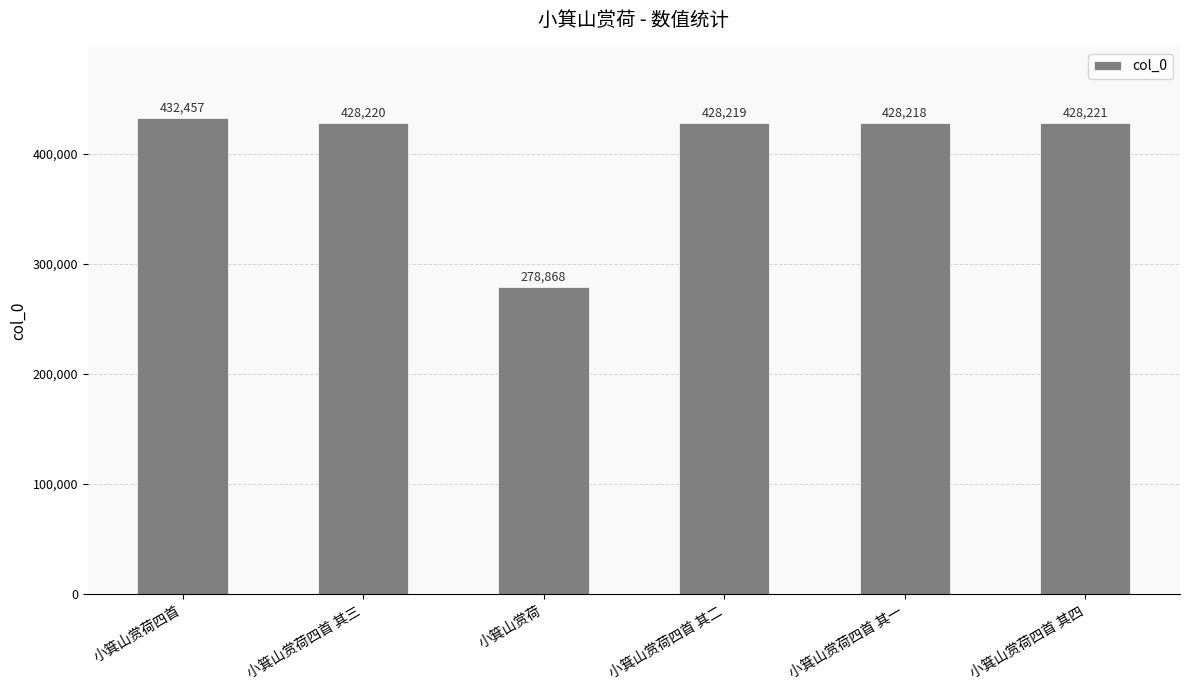

How many bars are there in total?

6